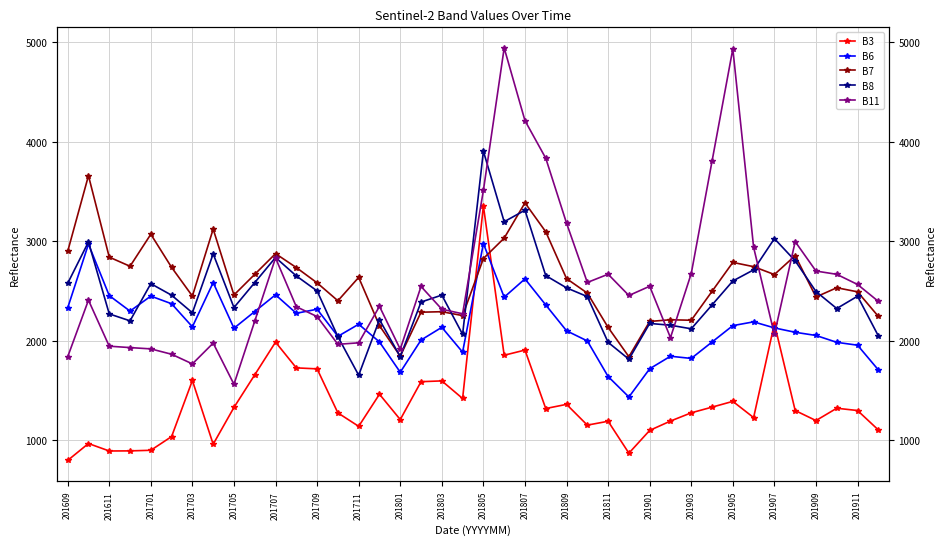

Which series changed the most between 20 and 35?

B3